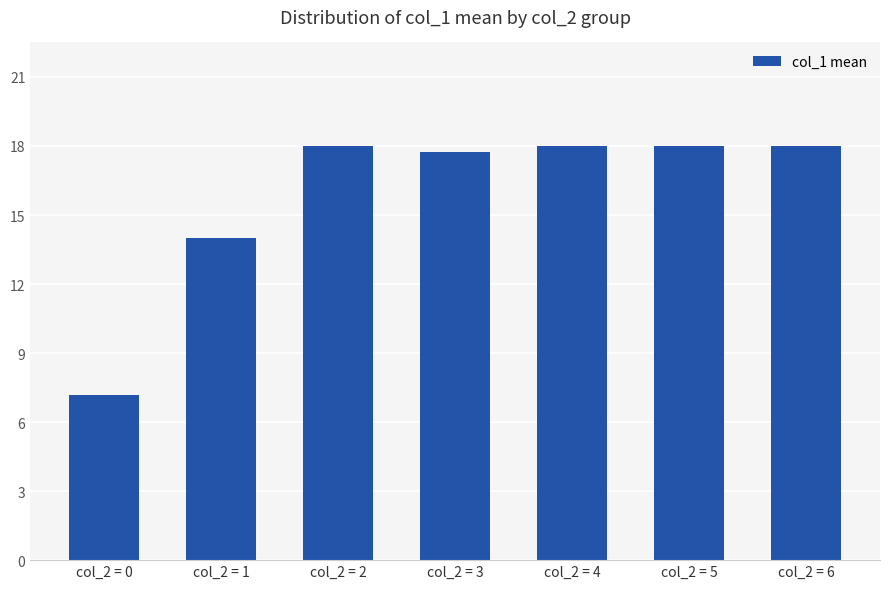

Is it true that the value at col_2 = 1 is 14.0?

True